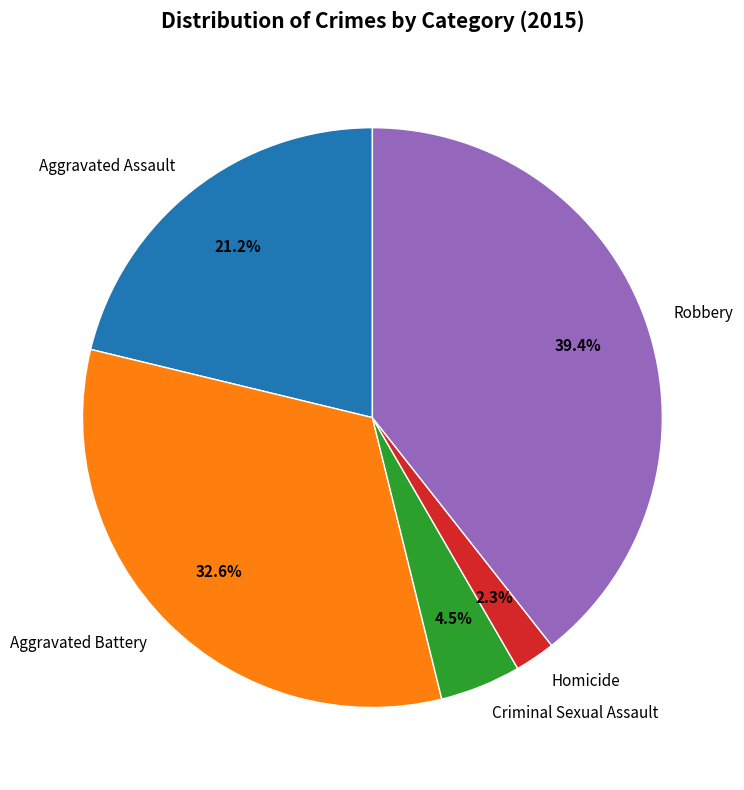

To the nearest percent, what is the average slice percentage?

20%